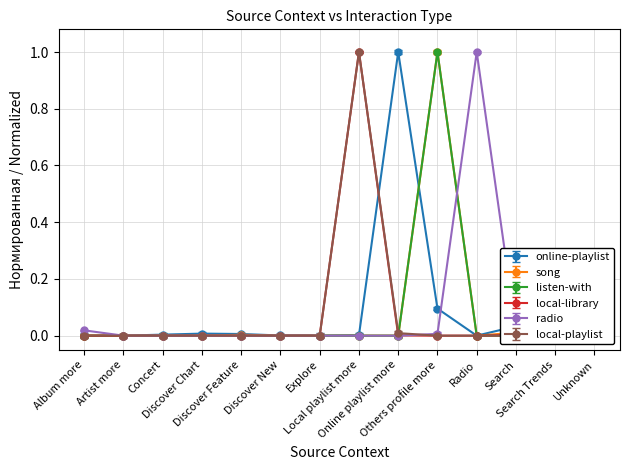

Is the value of radio at Discover Feature greater than the value of song at Unknown?

No